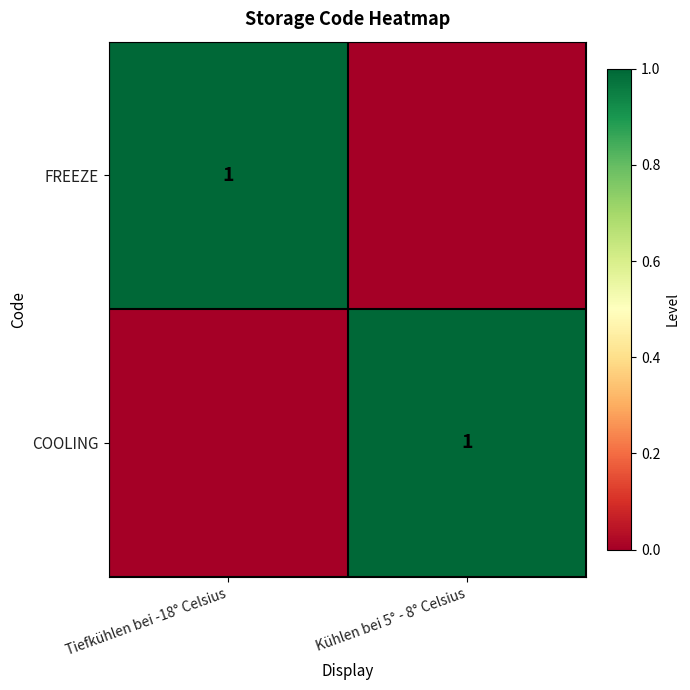

Which has a higher value, Kühlen bei 5° - 8° Celsius or Tiefkühlen bei -18° Celsius?

Tiefkühlen bei -18° Celsius